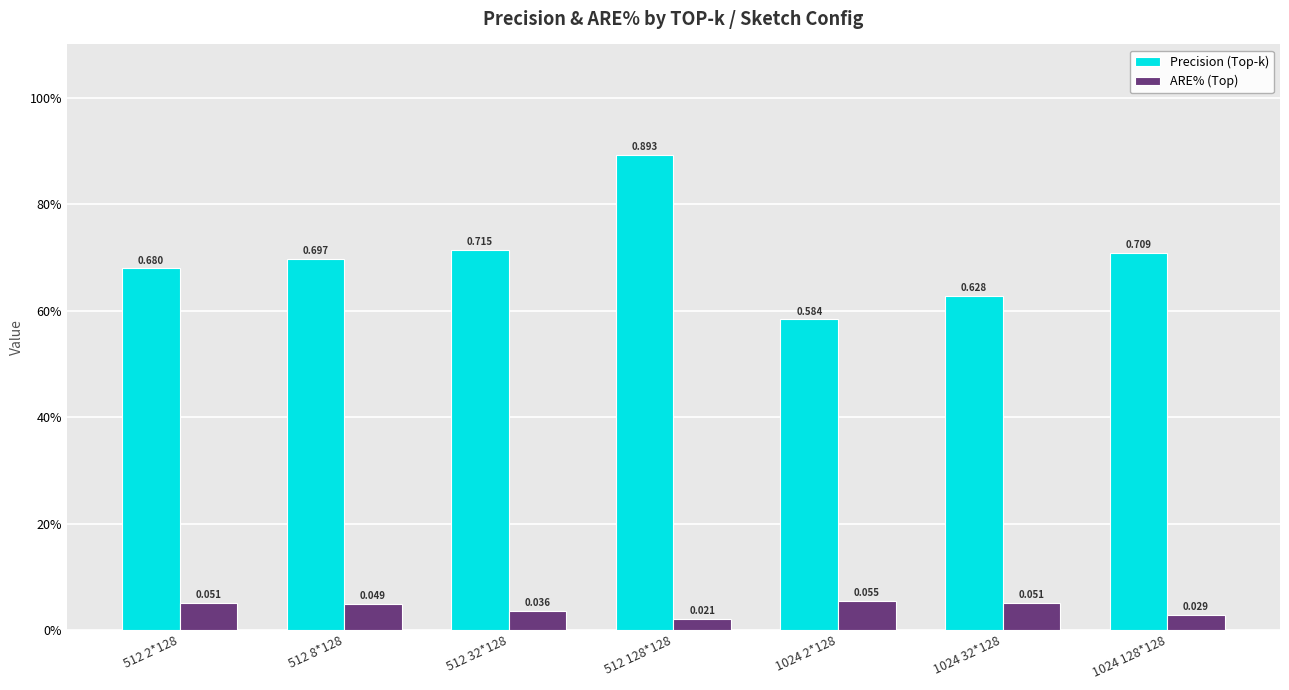

At which category is the sum across all series the highest?

512 128*128